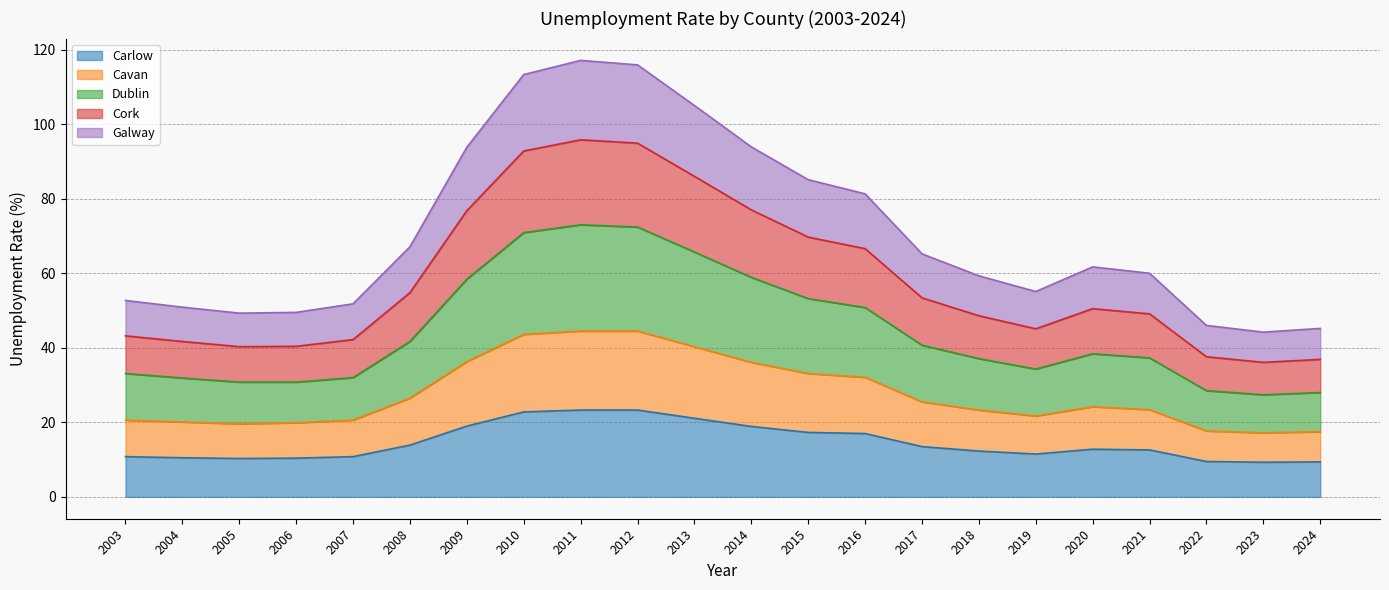

True or false: Cork and Carlow intersect in this chart.

False